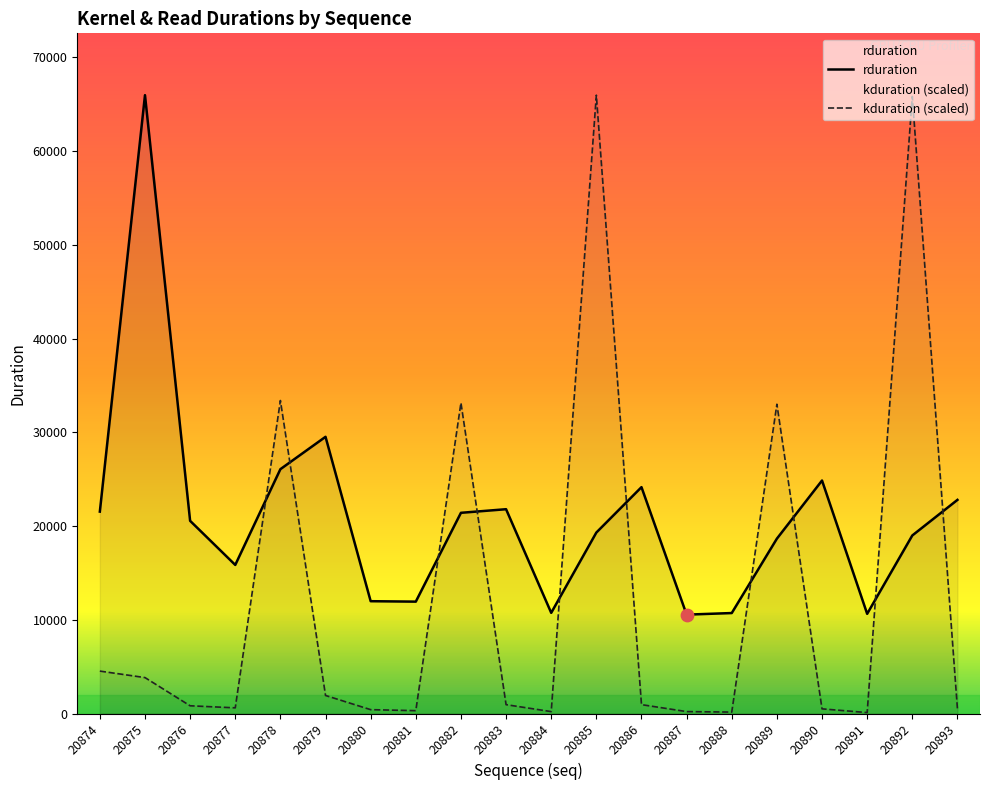

At how many categories does at least one series exceed 12475?

14